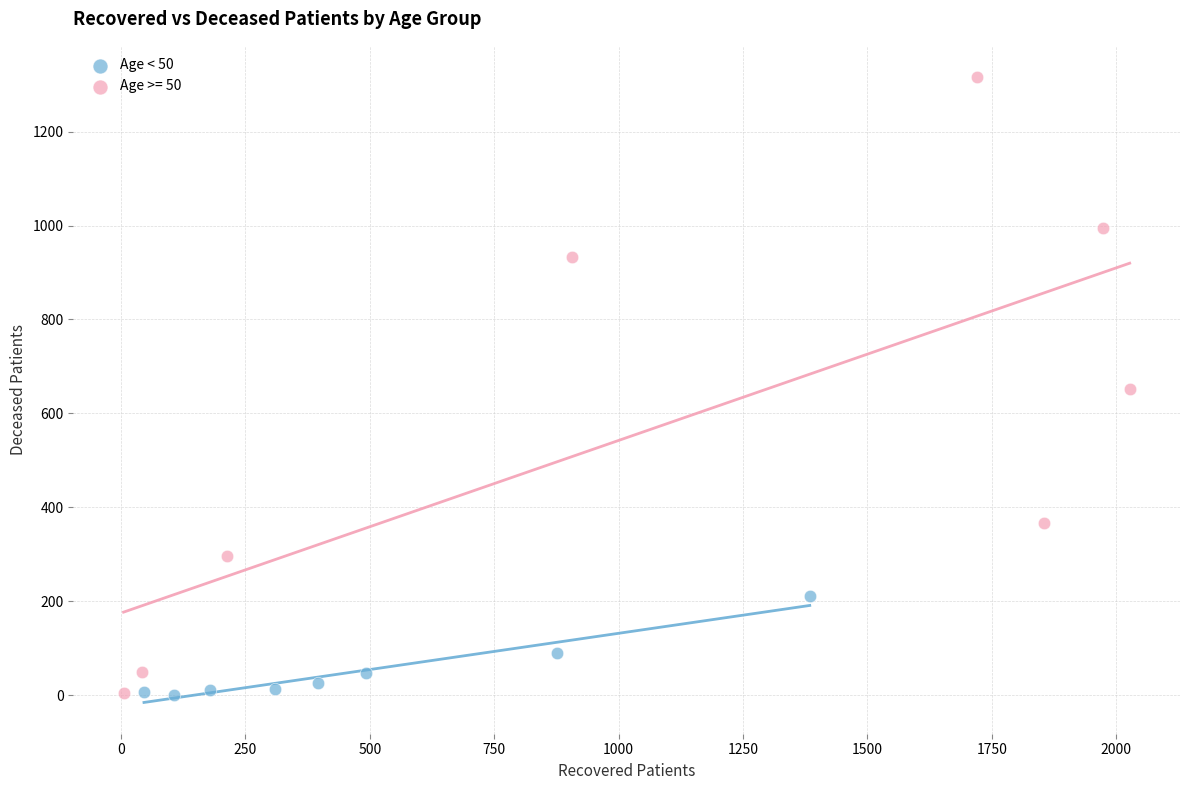

Which series has the largest Y range (max minus min)?

Age >= 50